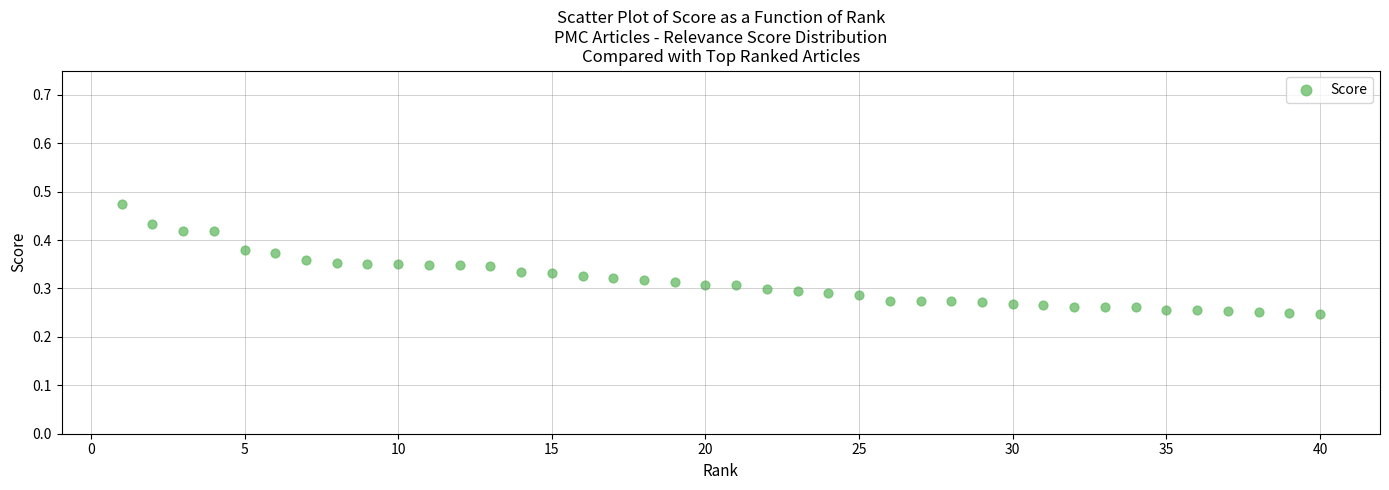

What is the range of X values (max minus min)?

39.0